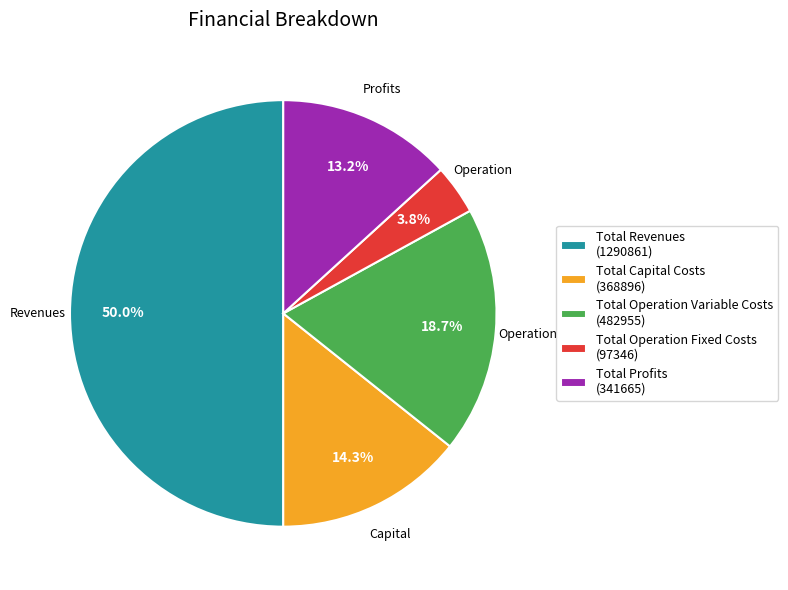

To the nearest percent, what is the difference between the largest and smallest slice percentages?

46%